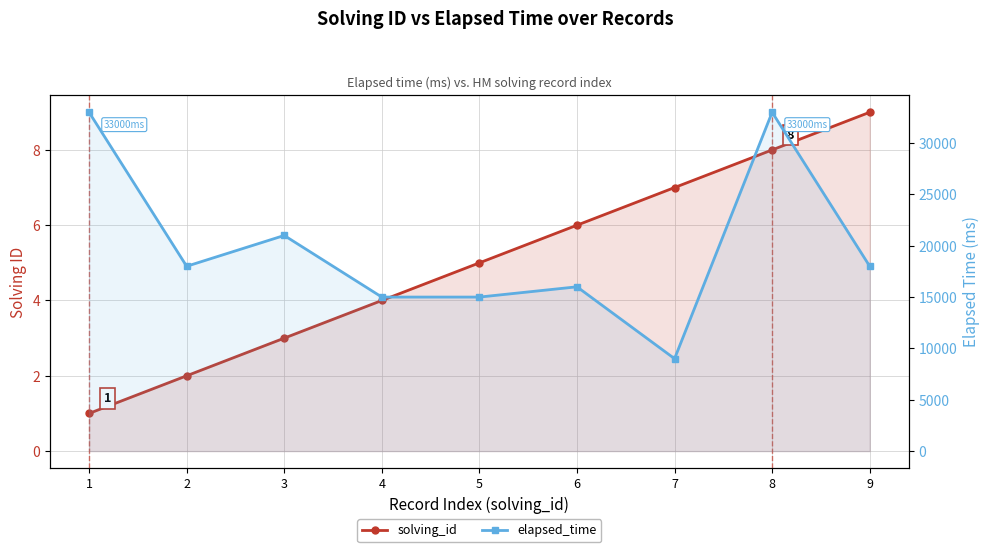

The value of solving_id at 6 is 6. True or false?

True